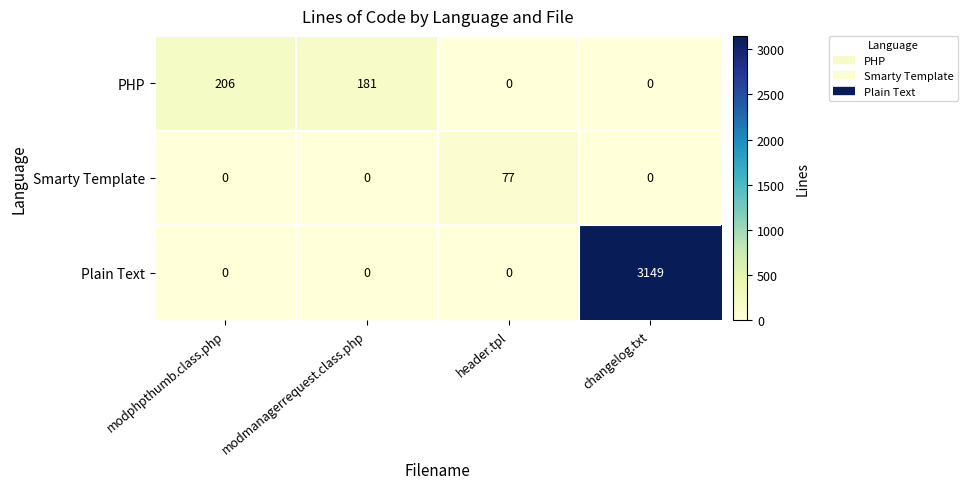

List the series in order of their peak value, lowest first.

Smarty Template, PHP, Plain Text